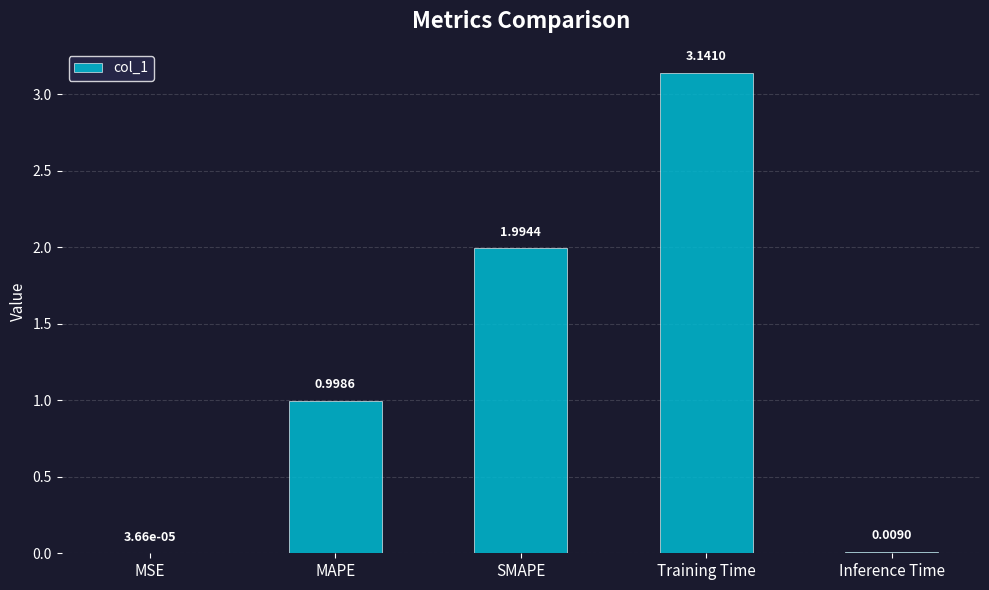

Are the bars horizontal?

No